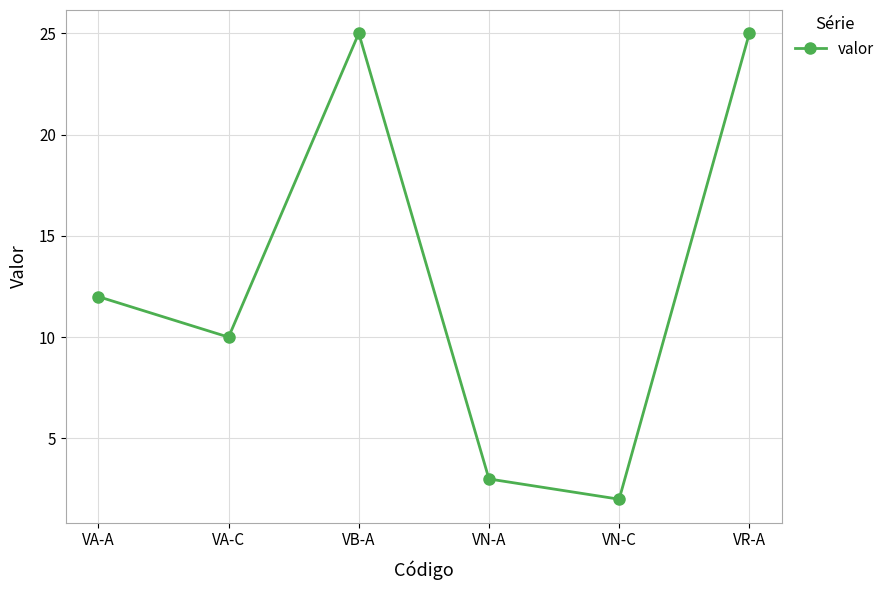

Reading left to right, list all the values displayed in this chart.

12	10	25	3	2	25